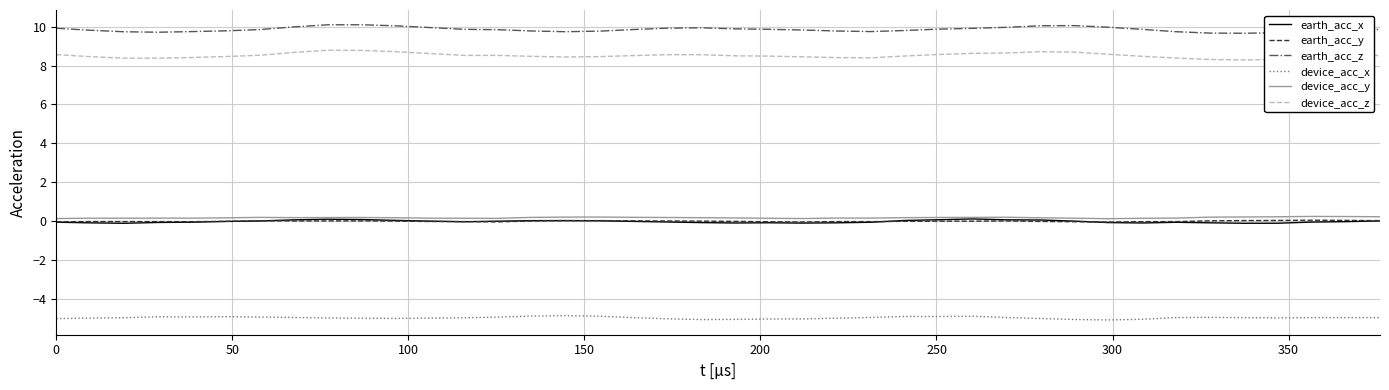

Which series has the largest total across all categories?

earth_acc_z